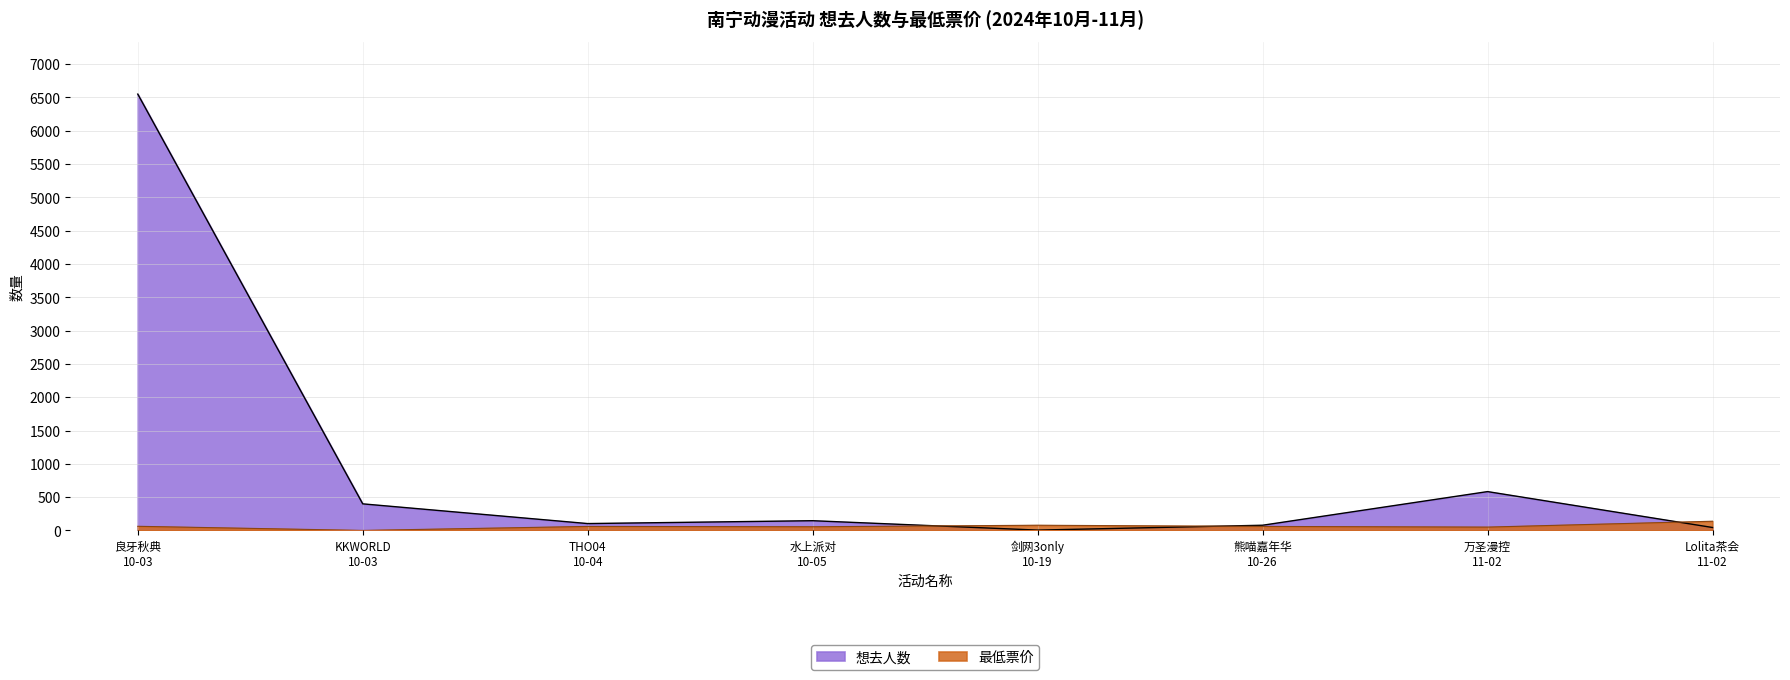

What is the average value of the 最低票价 series?

63